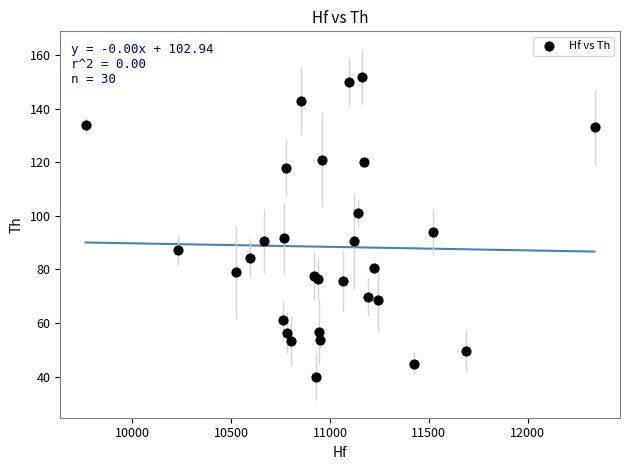

What Y value in the scatter plot is closest to 96?

94.1